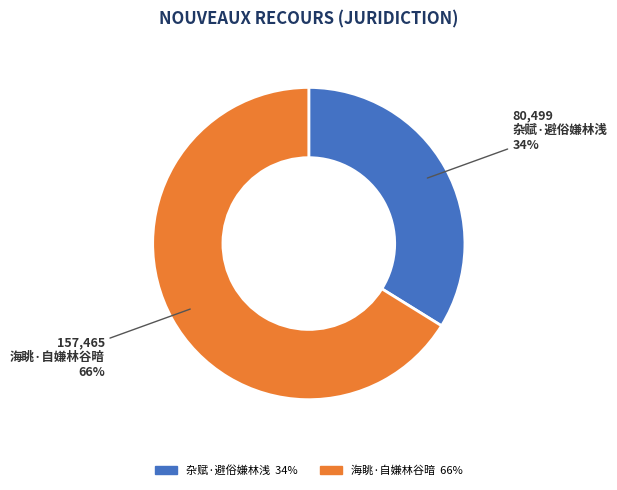

Between 杂赋·避俗嫌林浅 and 海眺·自嫌林谷暗, which is larger?

海眺·自嫌林谷暗